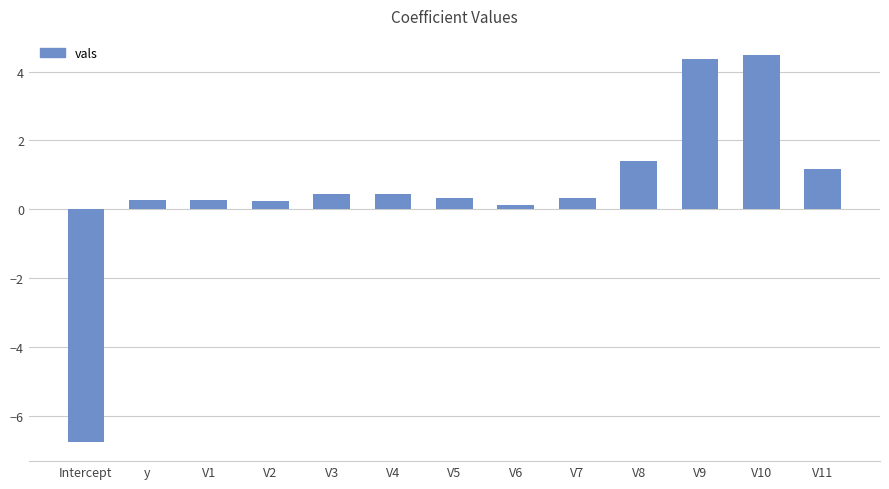

What is the minimum value shown in the chart?

-6.8